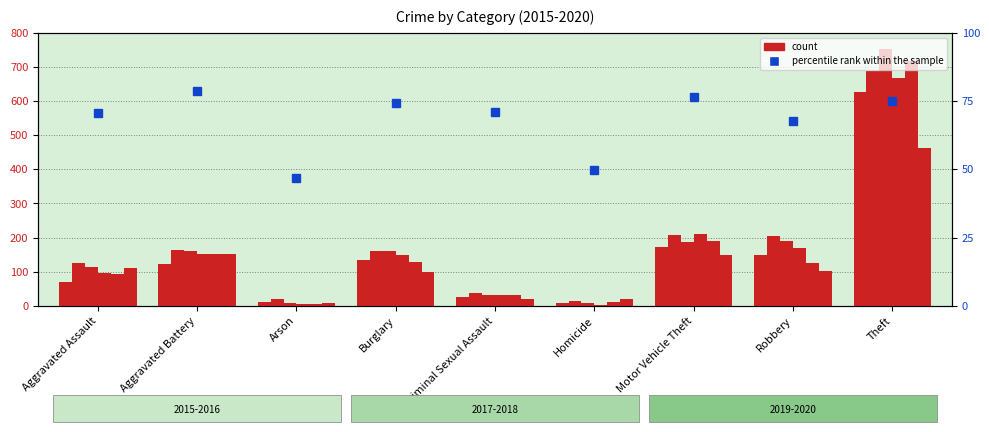

Reading left to right, what are all the values shown in this chart?

2015: Aggravated Assault=71	Aggravated Battery=124	Arson=10	Burglary=133	Criminal Sexual Assault=26	Homicide=9	Motor Vehicle Theft=174	Robbery=150	Theft=627
2016: Aggravated Assault=126	Aggravated Battery=164	Arson=20	Burglary=160	Criminal Sexual Assault=37	Homicide=15	Motor Vehicle Theft=207	Robbery=204	Theft=689
2017: Aggravated Assault=113	Aggravated Battery=160	Arson=8	Burglary=162	Criminal Sexual Assault=32	Homicide=8	Motor Vehicle Theft=186	Robbery=191	Theft=752
2018: Aggravated Assault=95	Aggravated Battery=151	Arson=7	Burglary=149	Criminal Sexual Assault=33	Homicide=4	Motor Vehicle Theft=210	Robbery=171	Theft=668
2019: Aggravated Assault=94	Aggravated Battery=152	Arson=6	Burglary=129	Criminal Sexual Assault=32	Homicide=10	Motor Vehicle Theft=191	Robbery=125	Theft=716
2020: Aggravated Assault=111	Aggravated Battery=151	Arson=8	Burglary=100	Criminal Sexual Assault=20	Homicide=21	Motor Vehicle Theft=148	Robbery=103	Theft=463